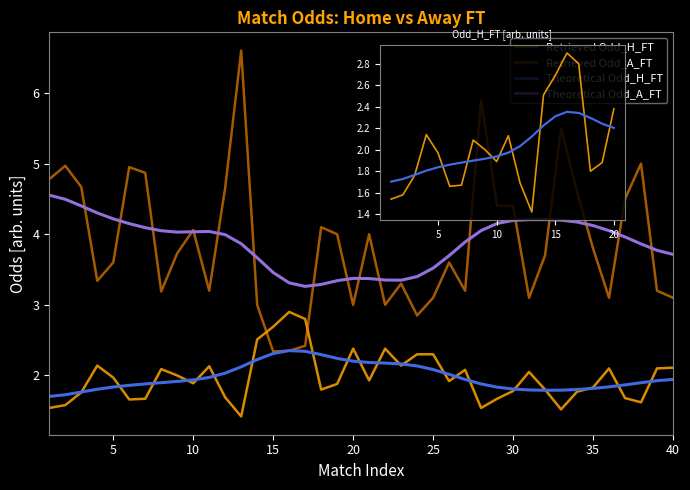

What is the value of the Odd_H_FT point at the 38th from the left?

1.6